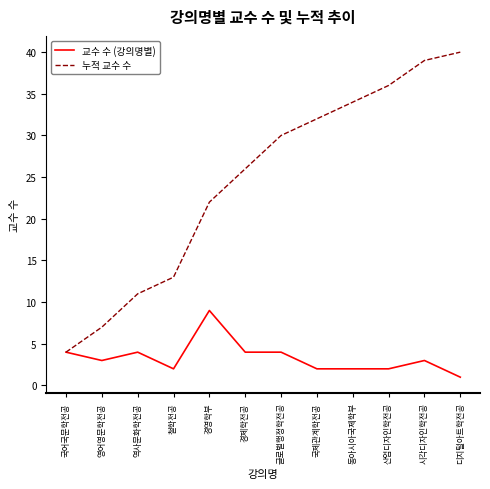

Reading left to right, list all the values displayed in this chart.

교수 수 (강의명별): 4	3	4	2	9	4	4	2	2	2	3	1
누적 교수 수: 4	7	11	13	22	26	30	32	34	36	39	40